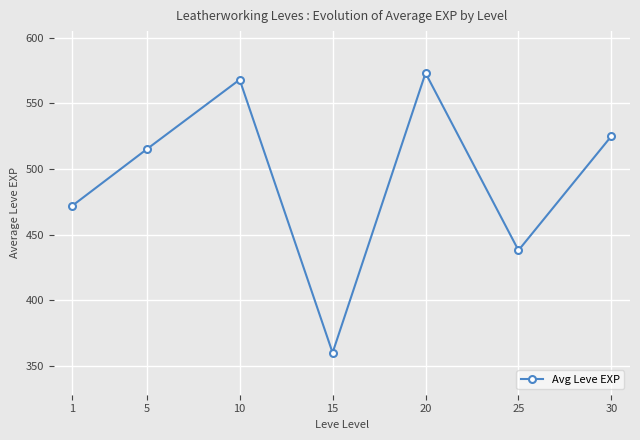

How many lines are shown in the chart?

1